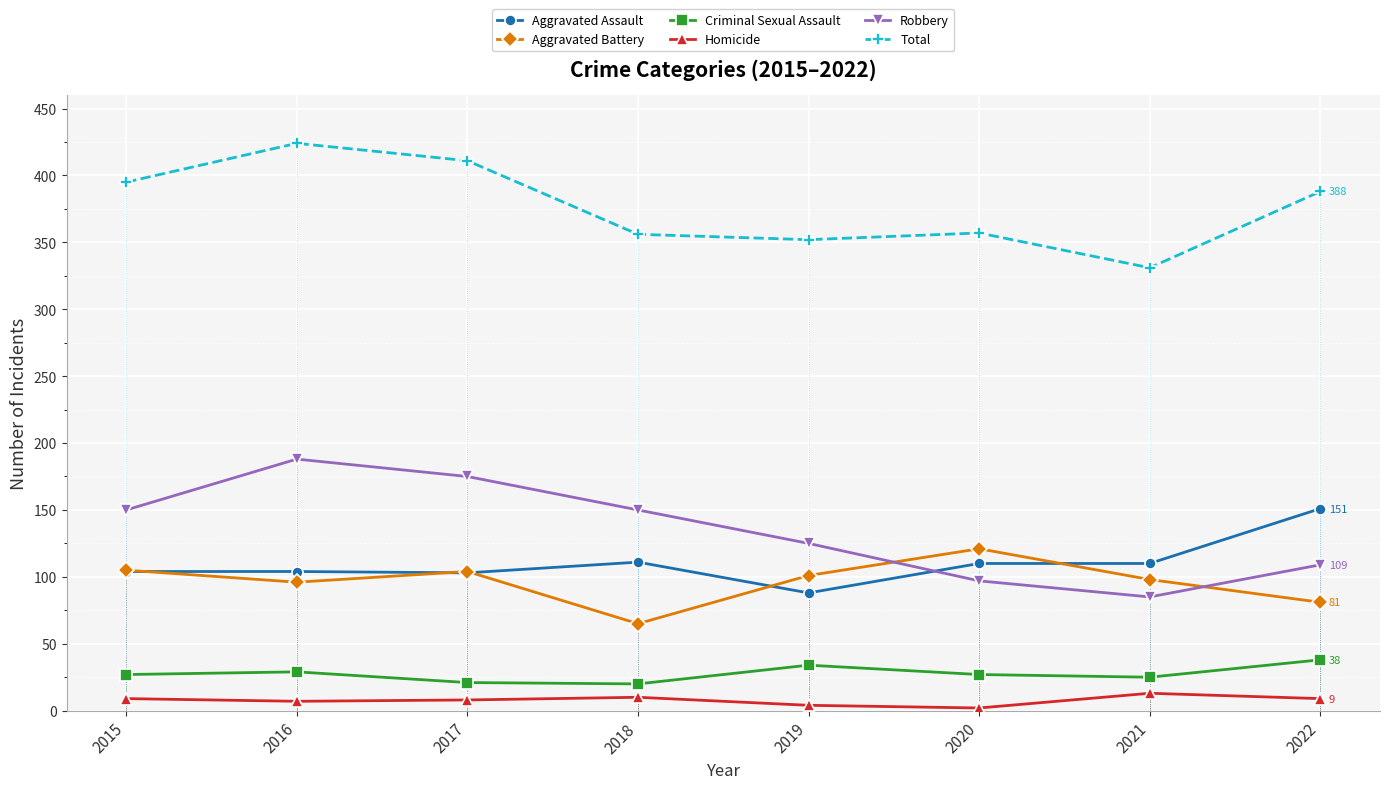

Is the value of Total at 2020 greater than the value of Robbery at 2022?

Yes